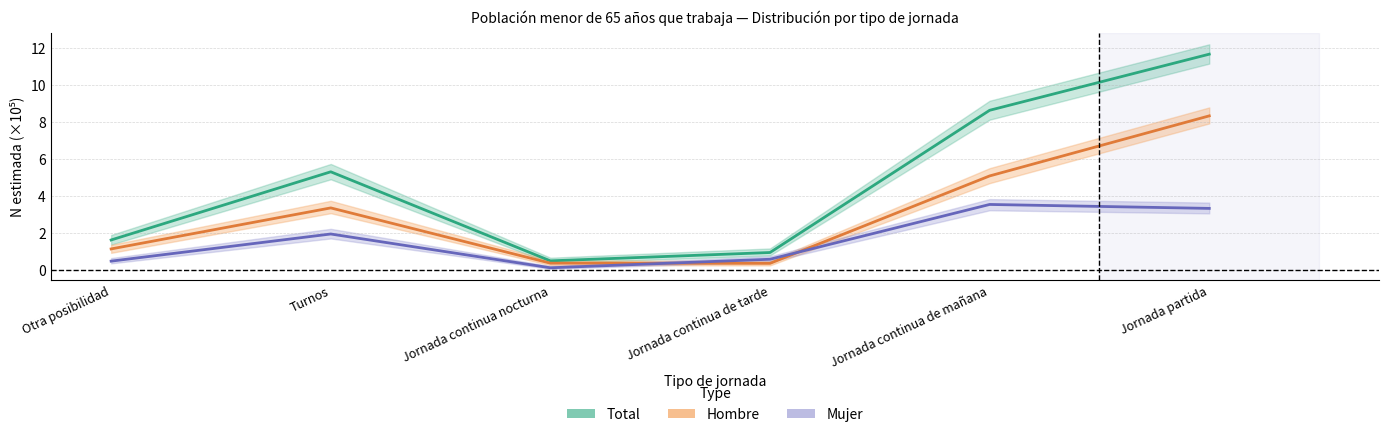

Which series ends up on top after the final intersection of Mujer and Hombre?

Hombre